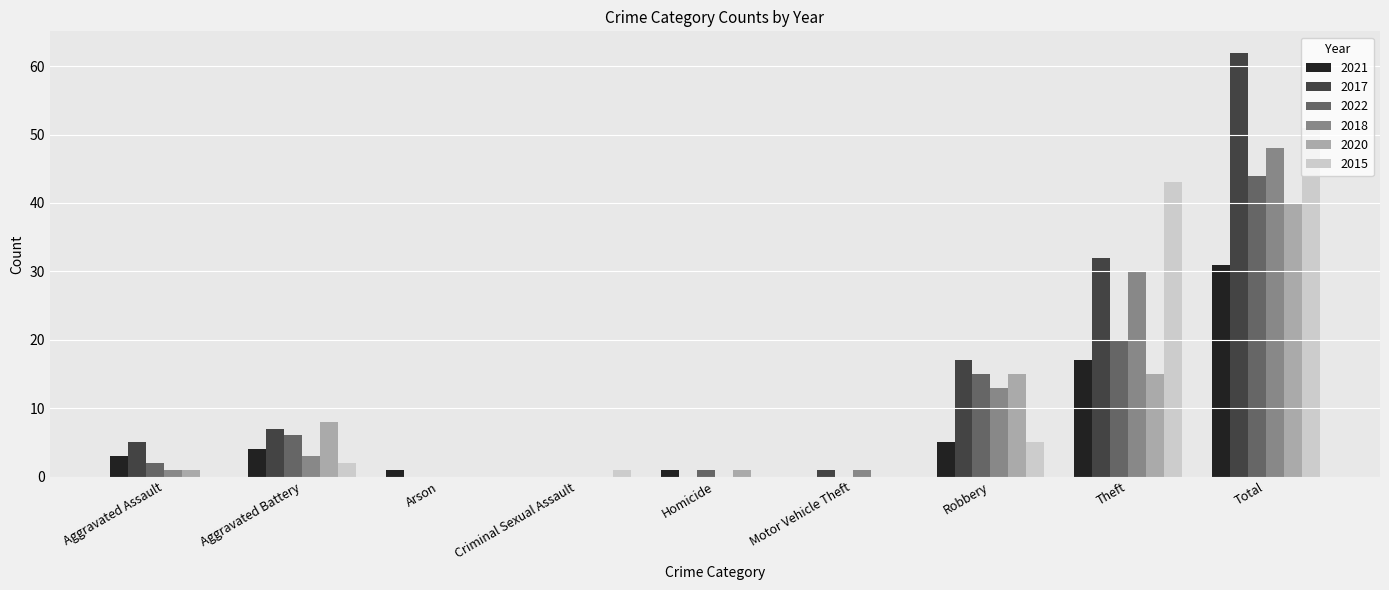

At which category is the sum across all series the highest?

Total